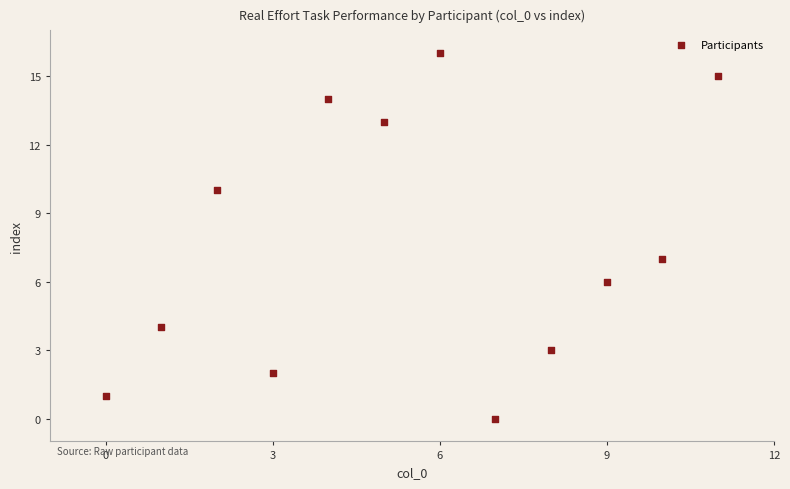

What Y value in the scatter plot is closest to 8?

7